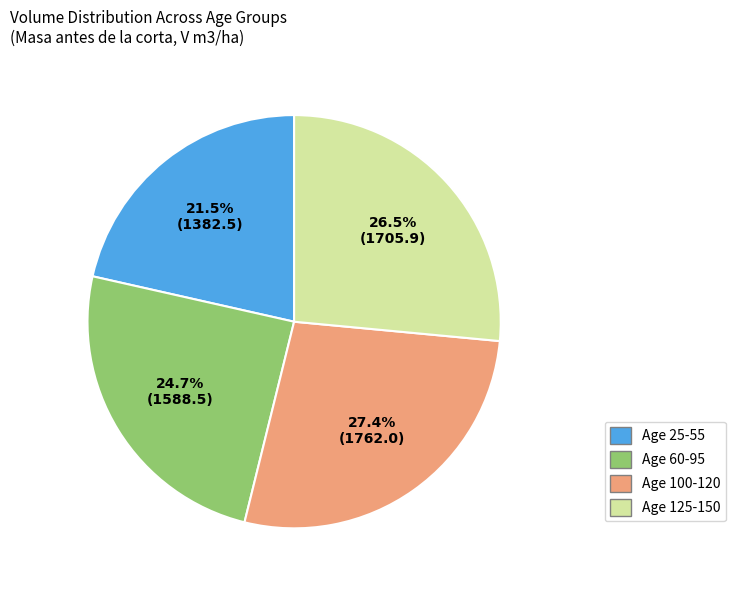

What is the ratio of the value at Age 25-55 to the value at Age 125-150?

0.8